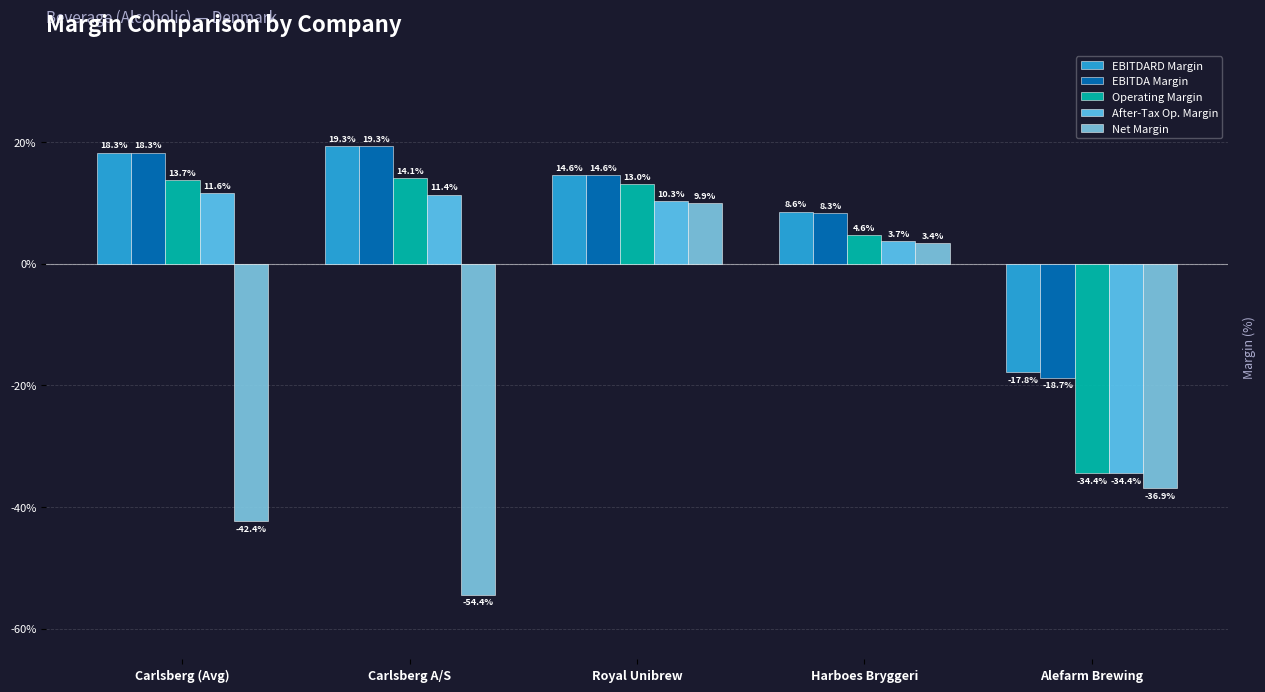

Does the chart contain stacked bars?

No